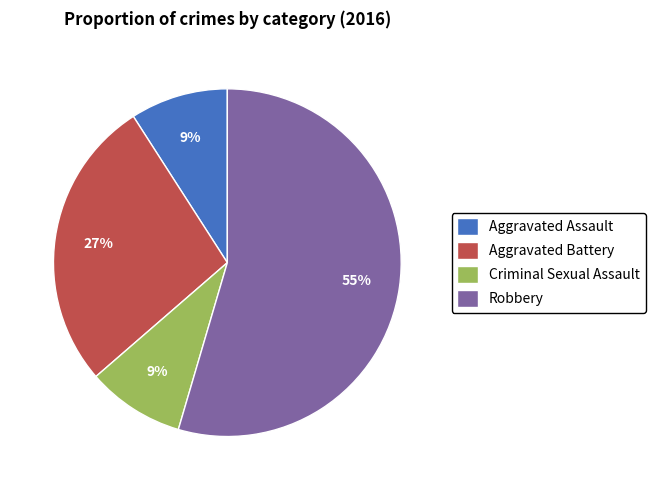

Approximately how many times larger is the value at Aggravated Battery compared to Criminal Sexual Assault?

3.0